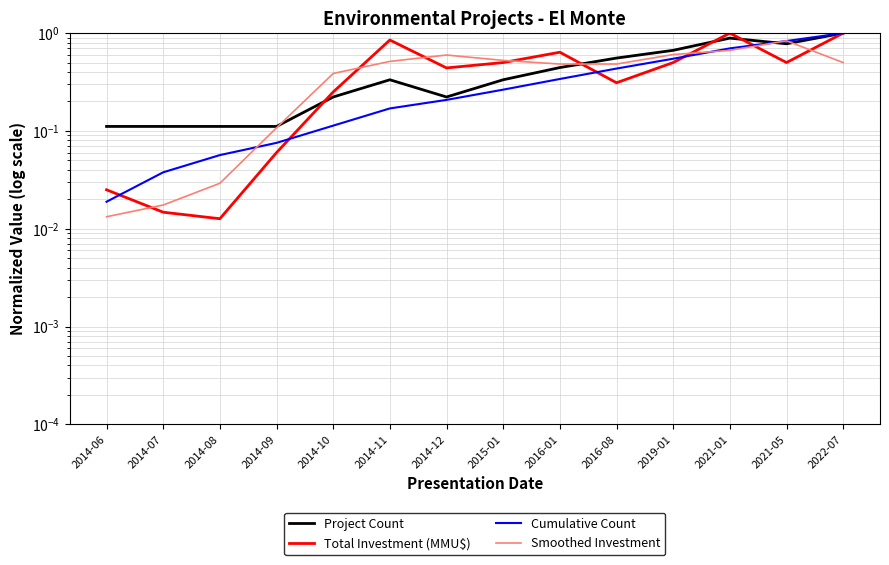

Reading right to left, extract all data points from this chart.

Project Count: 1.0	0.8	0.9	0.7	0.6	0.4	0.3	0.2	0.3	0.2	0.1	0.1	0.1	0.1
Total Investment (MMU$): 1.0	0.5	1.0	0.5	0.3	0.6	0.5	0.4	0.8	0.2	0.1	0.0	0.0	0.0
Cumulative Count: 1.0	0.8	0.7	0.5	0.4	0.3	0.3	0.2	0.2	0.1	0.1	0.1	0.0	0.0
Smoothed Investment: 0.5	0.8	0.7	0.6	0.5	0.5	0.5	0.6	0.5	0.4	0.1	0.0	0.0	0.0